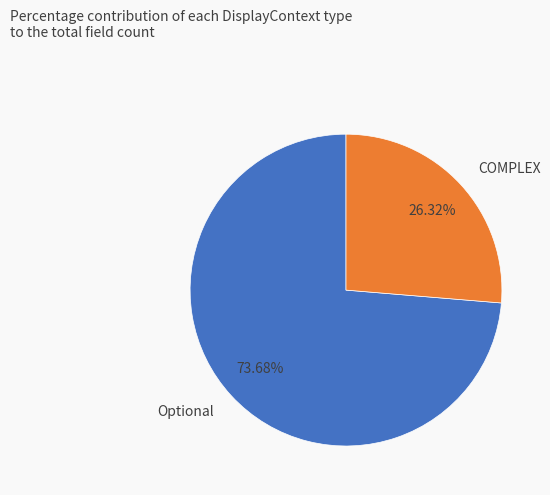

Which has a higher value, COMPLEX or Optional?

Optional